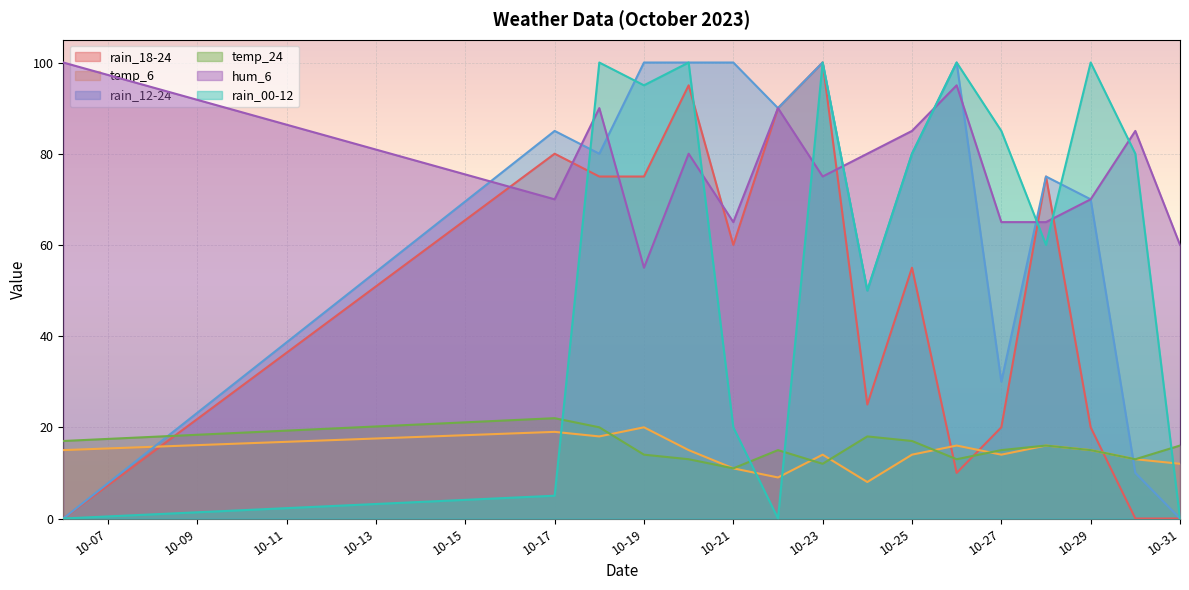

How many interior local peaks does the temp_6 series have?

5